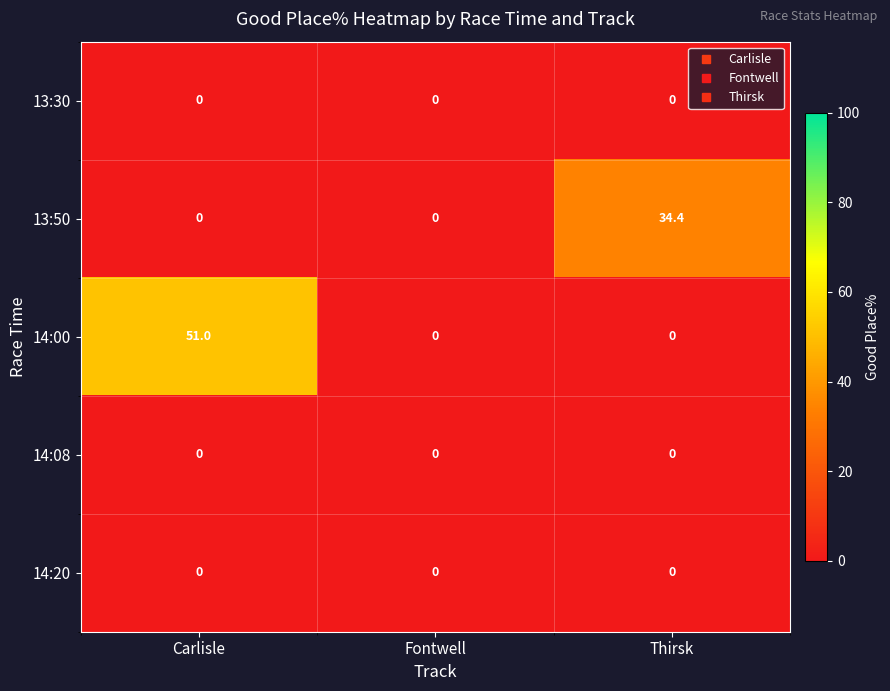

Reading left to right, transcribe all the data shown in this chart.

13:30: Carlisle=0.0	Fontwell=0.0	Thirsk=0.0
13:50: Carlisle=0.0	Fontwell=0.0	Thirsk=34.4
14:00: Carlisle=51.0	Fontwell=0.0	Thirsk=0.0
14:08: Carlisle=0.0	Fontwell=0.0	Thirsk=0.0
14:20: Carlisle=0.0	Fontwell=0.0	Thirsk=0.0